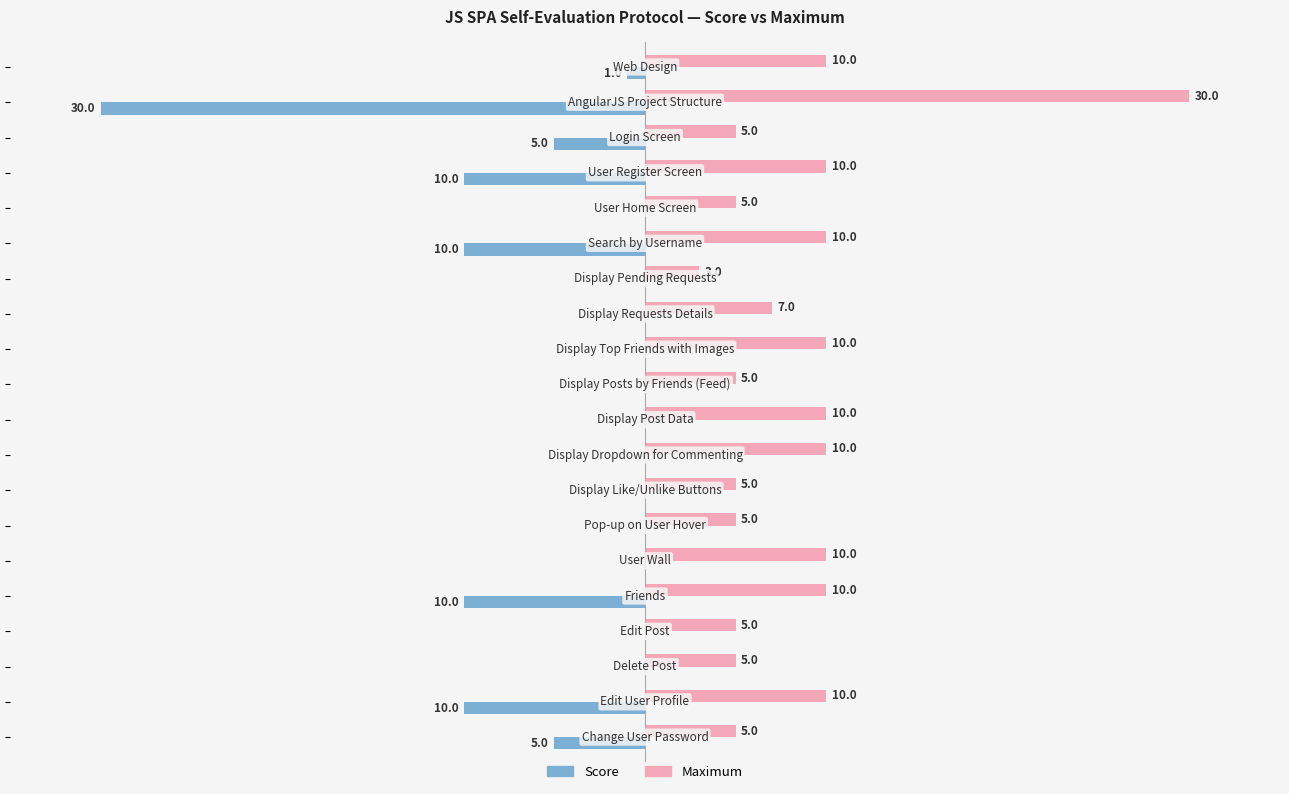

What are all the series names shown in the legend?

Score, Maximum